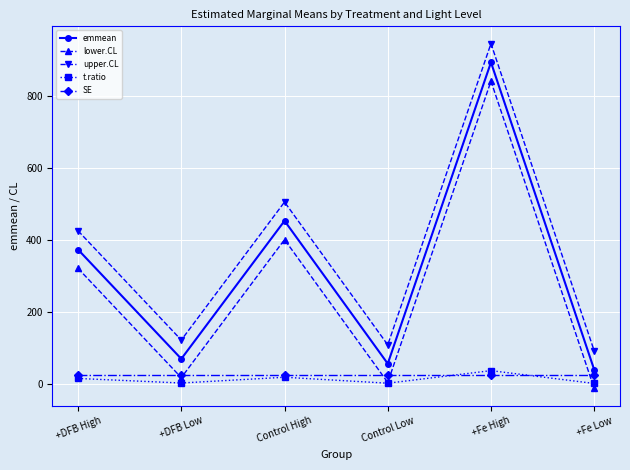

How many values in the t.ratio series are below 15?

3